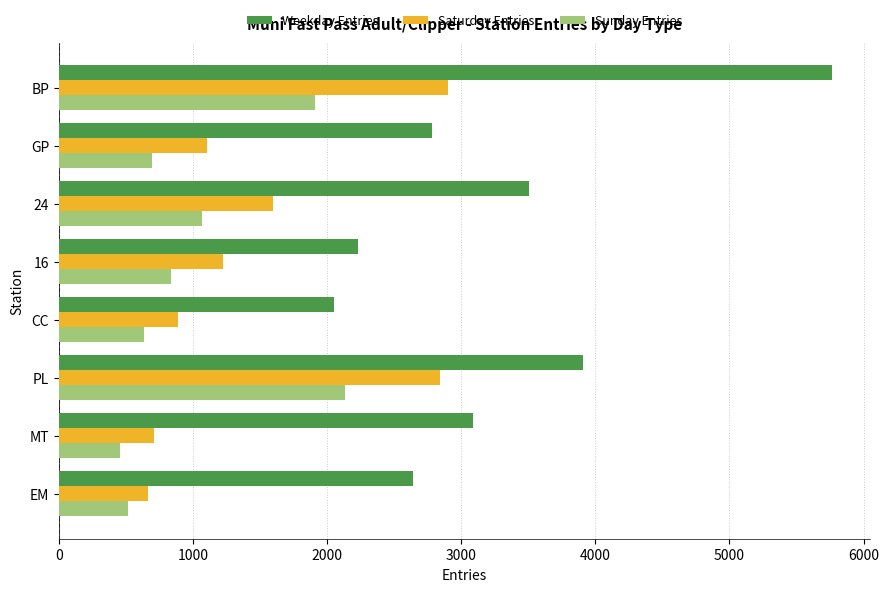

How many data points in Weekday Entries are less than 3086?

4